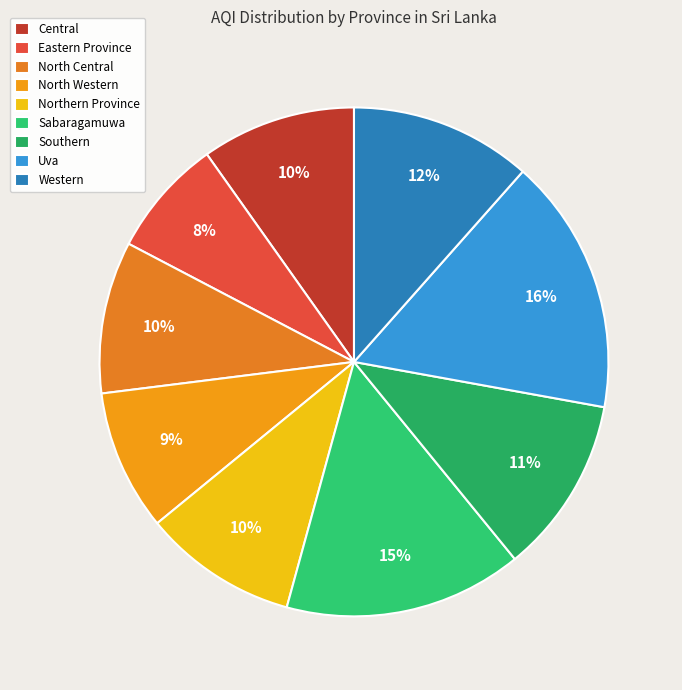

To the nearest percent, what portion does North Central represent?

10%